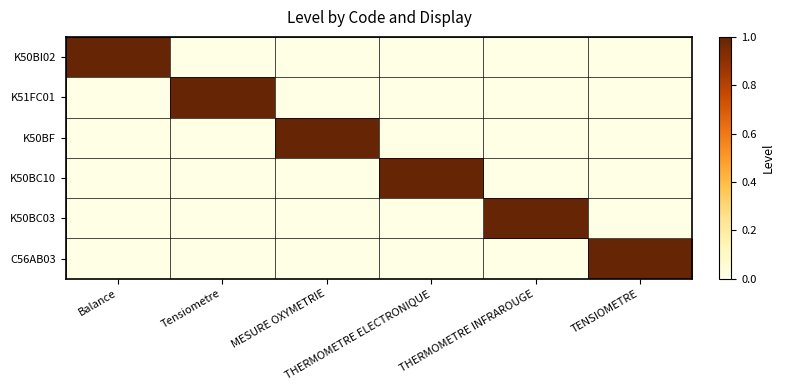

At THERMOMETRE INFRAROUGE, list the series in order from largest to smallest.

K50BC03, K50BI02, K51FC01, K50BF, K50BC10, C56AB03